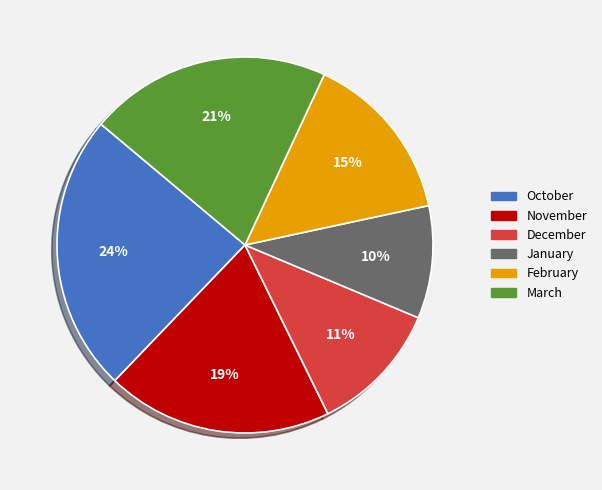

What percentage is the January slice, to the nearest percent?

10%